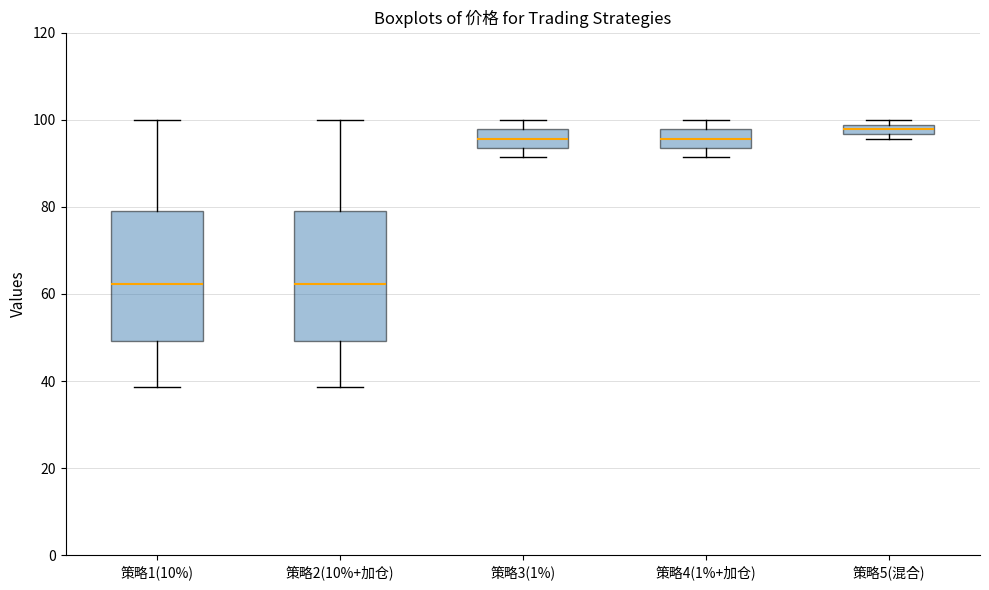

Where is the lower edge of the box for 策略2(10%+加仓) on the y-axis? The values are not printed on the chart, so give them approximately, as read against the axis.

50